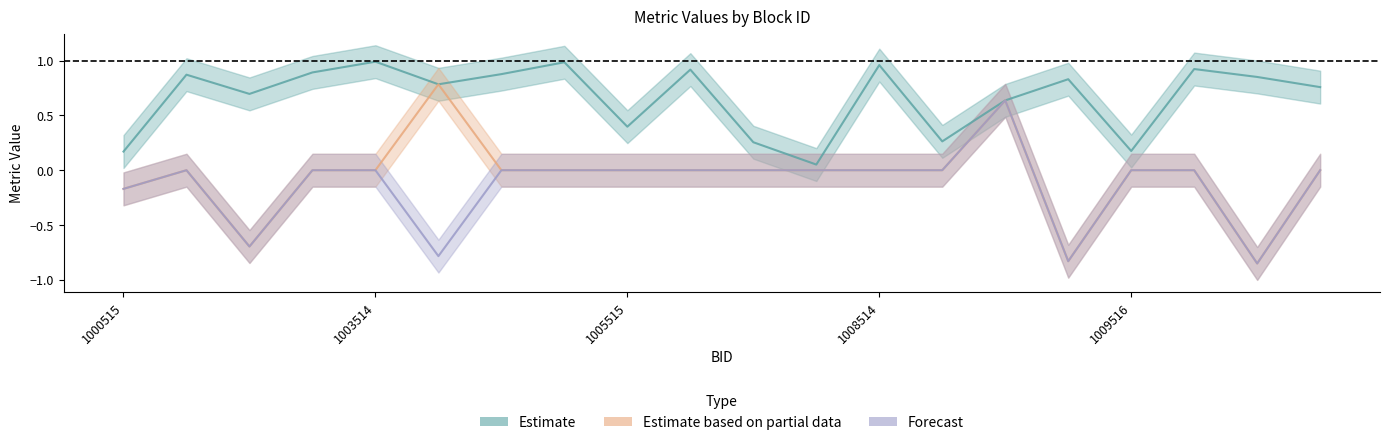

Is it true that block_M_mean equals 1.0 at 1008514?

True